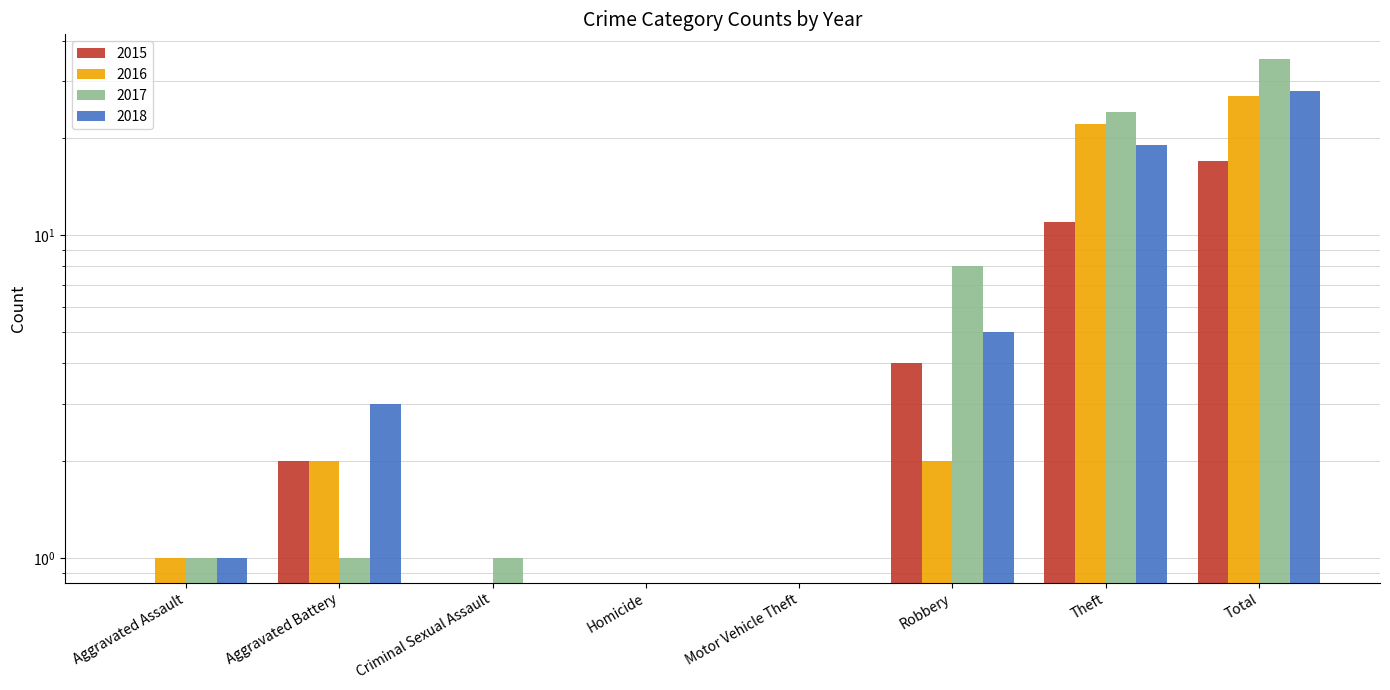

What position from the left is Criminal Sexual Assault?

3